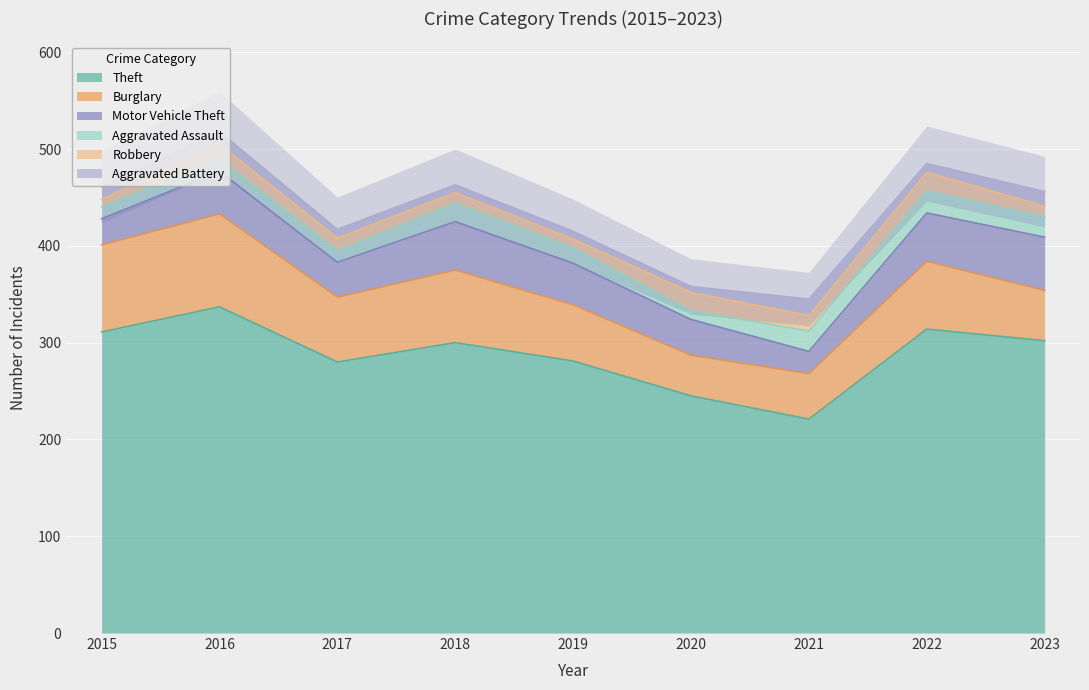

Which category has the lowest value across all series?

2020